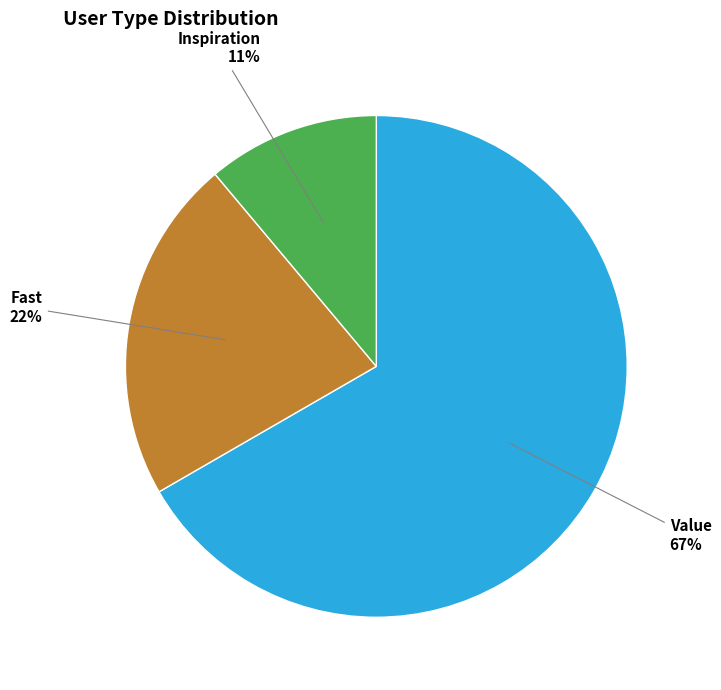

Is there a majority slice in this chart?

Yes